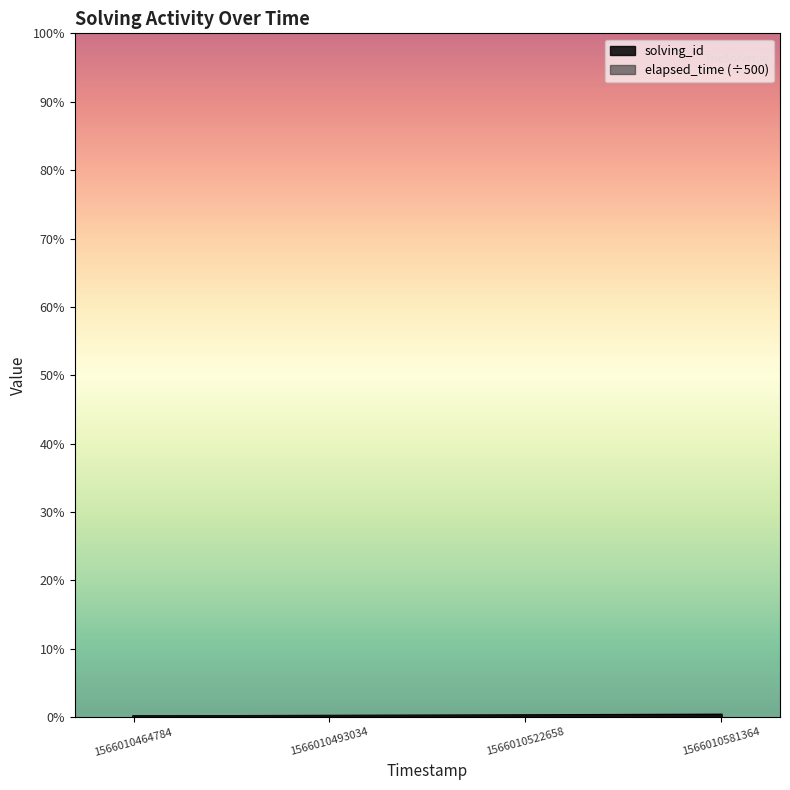

How many values are between 2 and 4?

3